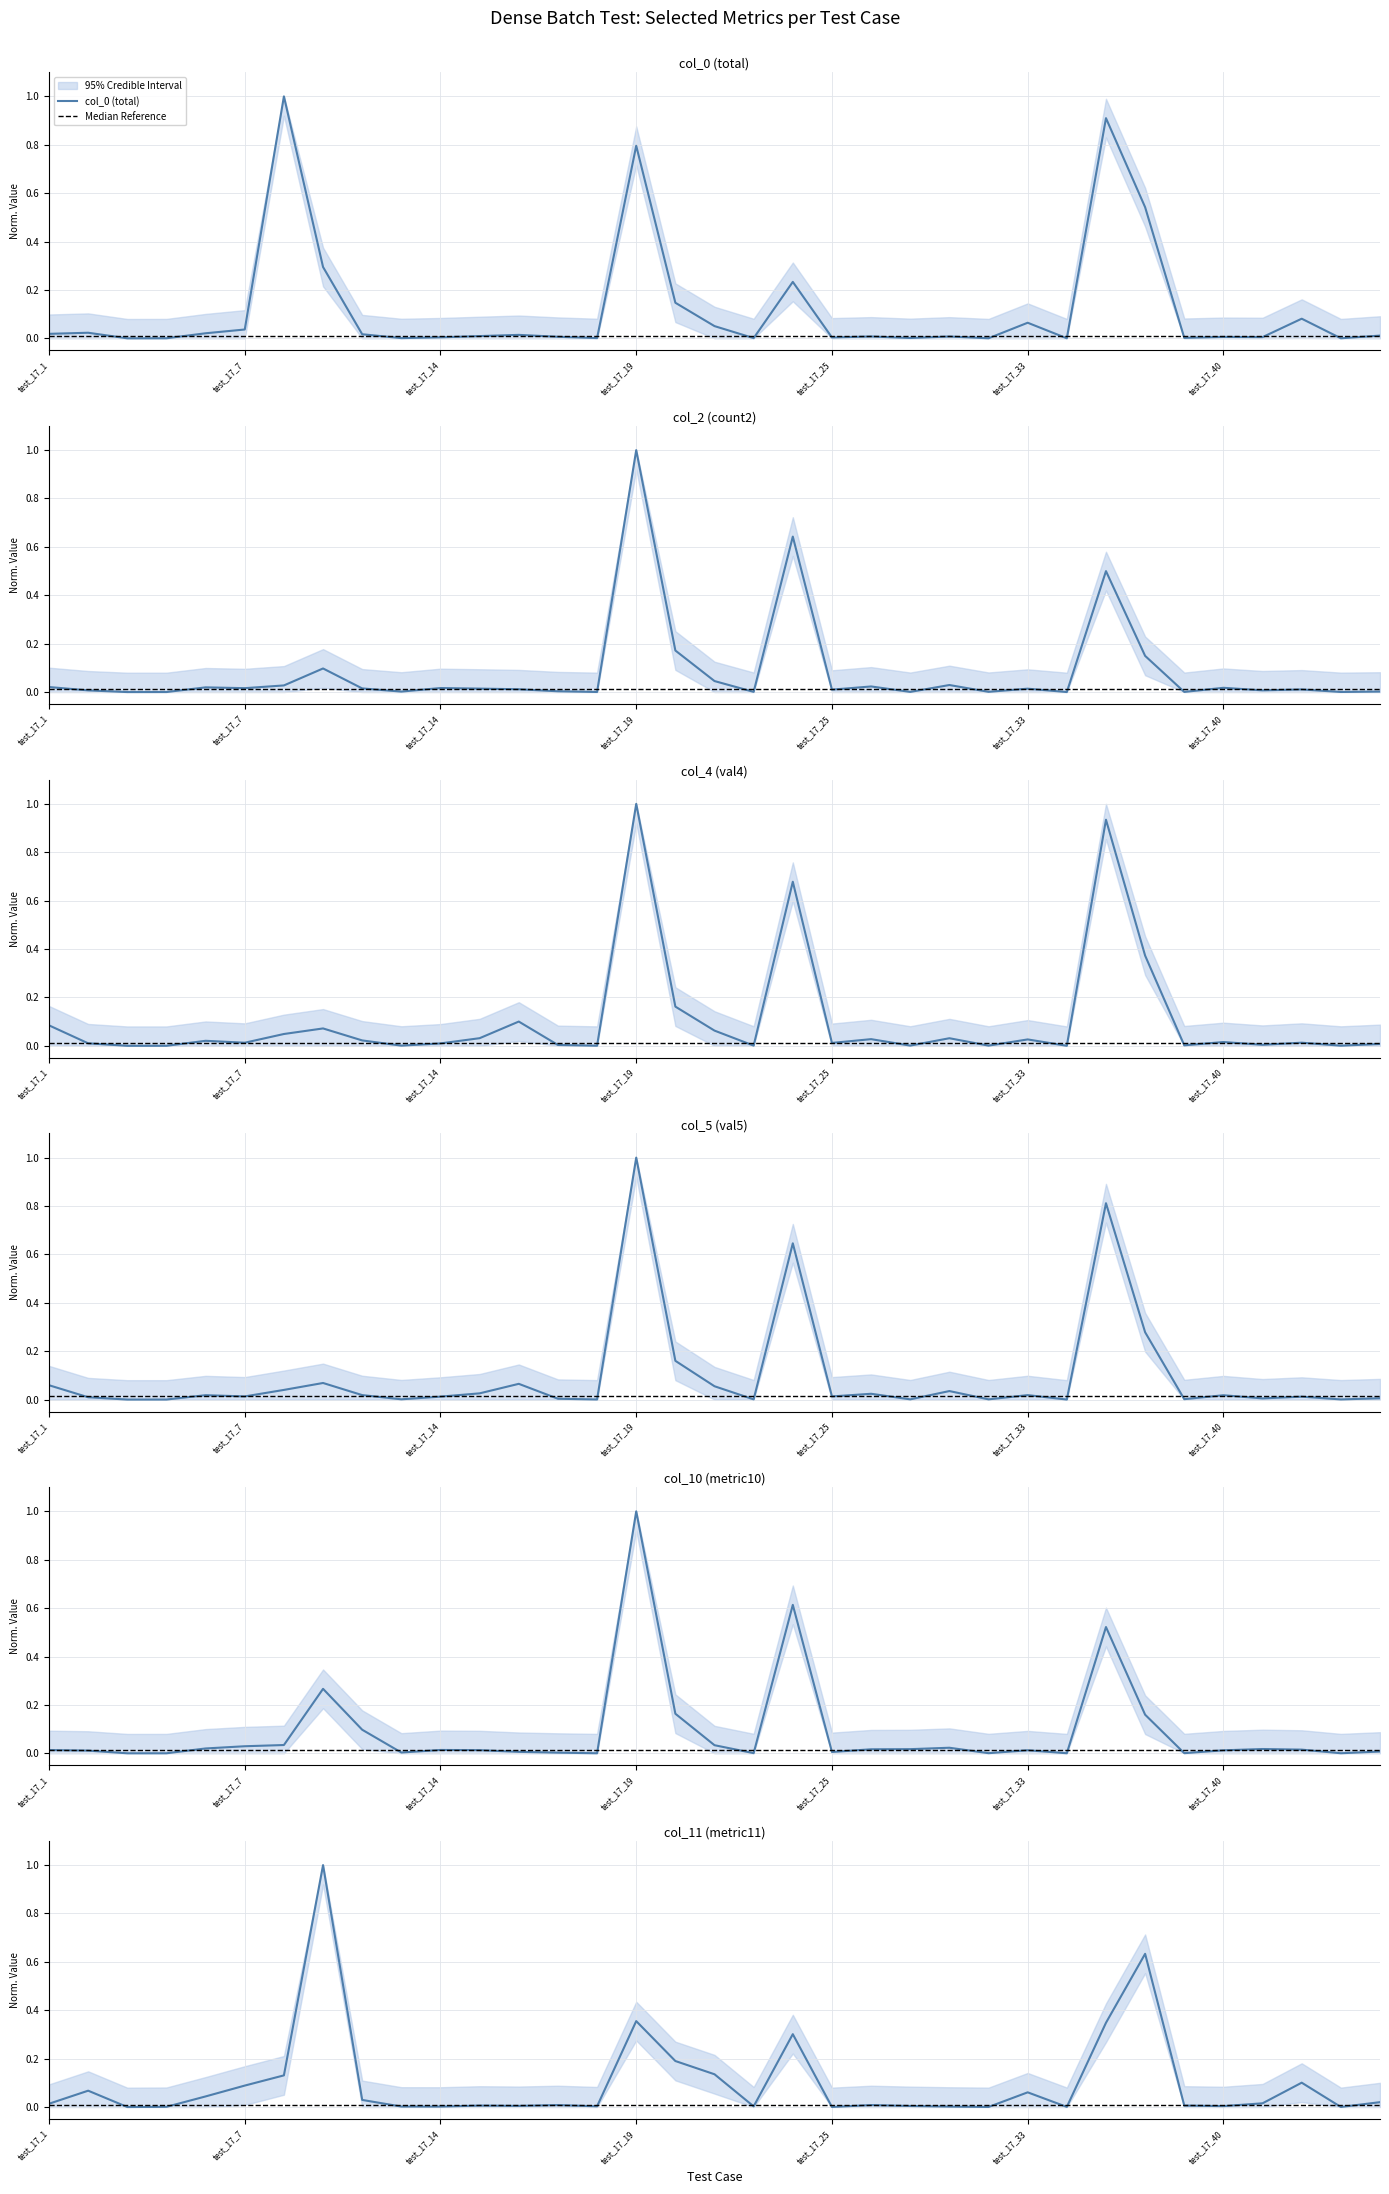

Reading left to right, list all the values displayed in this chart.

col_0: 0.0	0.0	0.0	0.0	0.0	0.0	1.0	0.3	0.0	0.0	0.0	0.0	0.0	0.0	0.0	0.8	0.1	0.1	0.0	0.2	0.0	0.0	0.0	0.0	0.0	0.1	0.0	0.9	0.5	0.0	0.0	0.0	0.1	0.0	0.0
col_2: 0.0	0.0	0.0	0.0	0.0	0.0	0.0	0.1	0.0	0.0	0.0	0.0	0.0	0.0	0.0	1.0	0.2	0.0	0.0	0.6	0.0	0.0	0.0	0.0	0.0	0.0	0.0	0.5	0.1	0.0	0.0	0.0	0.0	0.0	0.0
col_4: 0.1	0.0	0.0	0.0	0.0	0.0	0.0	0.1	0.0	0.0	0.0	0.0	0.1	0.0	0.0	1.0	0.2	0.1	0.0	0.7	0.0	0.0	0.0	0.0	0.0	0.0	0.0	0.9	0.4	0.0	0.0	0.0	0.0	0.0	0.0
col_5: 0.1	0.0	0.0	0.0	0.0	0.0	0.0	0.1	0.0	0.0	0.0	0.0	0.1	0.0	0.0	1.0	0.2	0.1	0.0	0.6	0.0	0.0	0.0	0.0	0.0	0.0	0.0	0.8	0.3	0.0	0.0	0.0	0.0	0.0	0.0
col_10: 0.0	0.0	0.0	0.0	0.0	0.0	0.0	0.3	0.1	0.0	0.0	0.0	0.0	0.0	0.0	1.0	0.2	0.0	0.0	0.6	0.0	0.0	0.0	0.0	0.0	0.0	0.0	0.5	0.2	0.0	0.0	0.0	0.0	0.0	0.0
col_11: 0.0	0.1	0.0	0.0	0.0	0.1	0.1	1.0	0.0	0.0	0.0	0.0	0.0	0.0	0.0	0.4	0.2	0.1	0.0	0.3	0.0	0.0	0.0	0.0	0.0	0.1	0.0	0.3	0.6	0.0	0.0	0.0	0.1	0.0	0.0